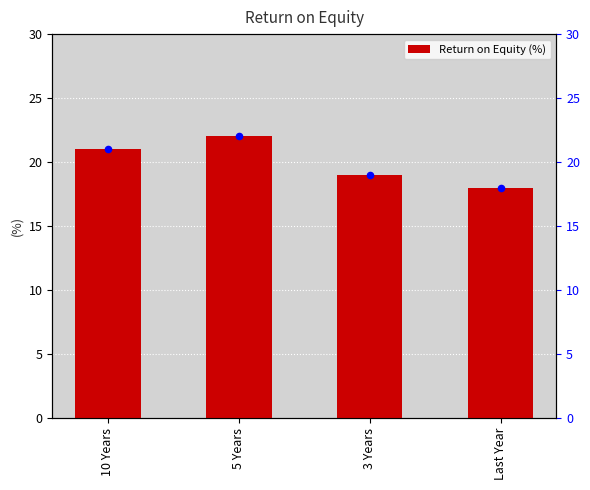

Approximately how many times larger is the value at 5 Years compared to 10 Years?

1.0